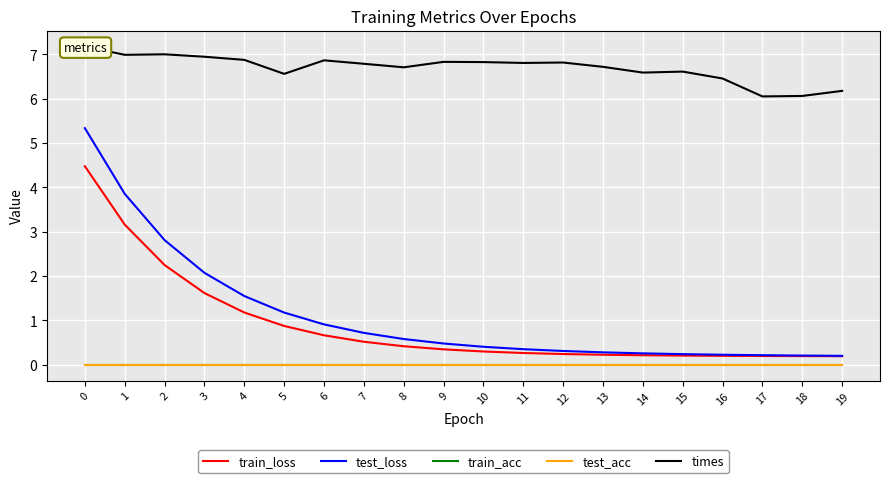

Which series changed the most between 5 and 11?

test_loss